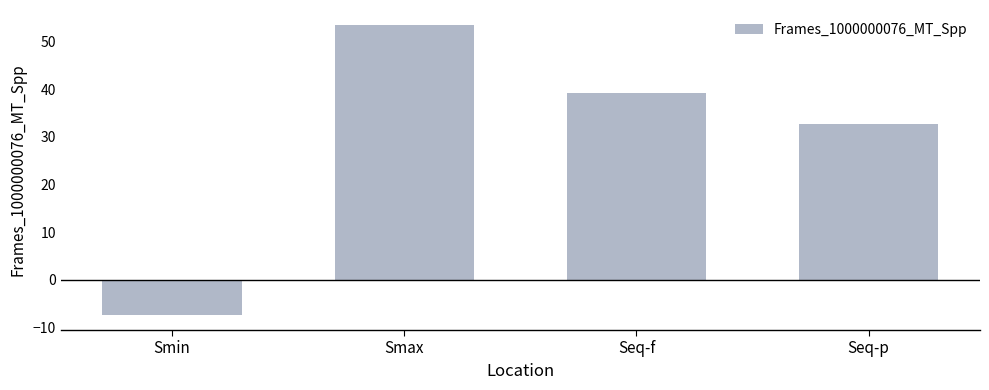

True or false: the data shows 48.8 at Seq-p.

False